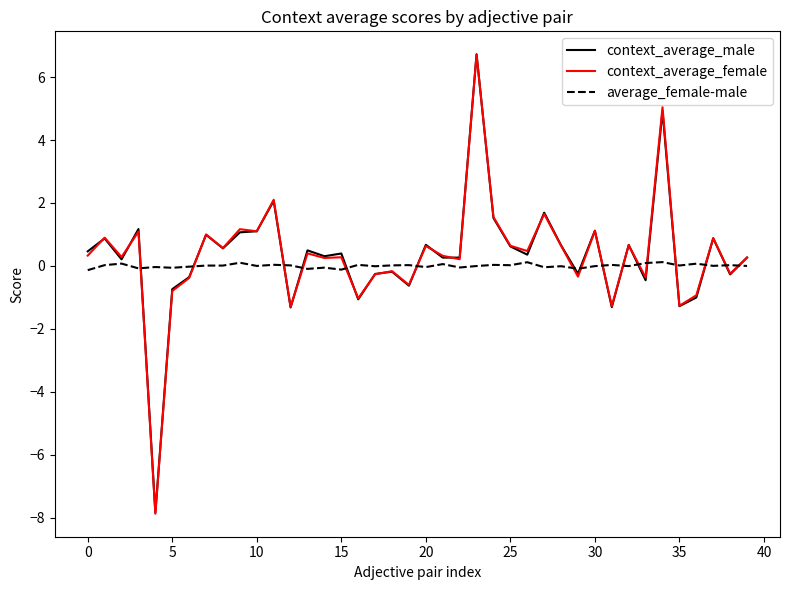

True or false: average_female-male and context_average_female intersect in this chart.

True